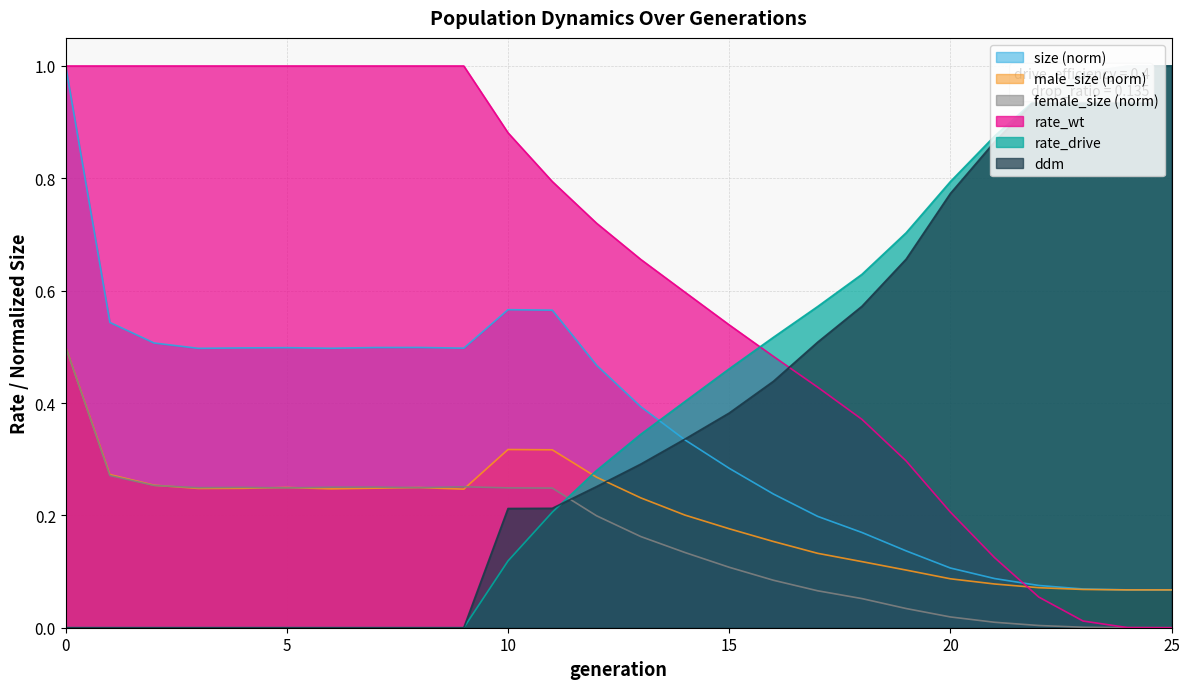

Rank the series at 1 from highest to lowest value.

rate_wt, size, male_size, female_size, rate_drive, ddm